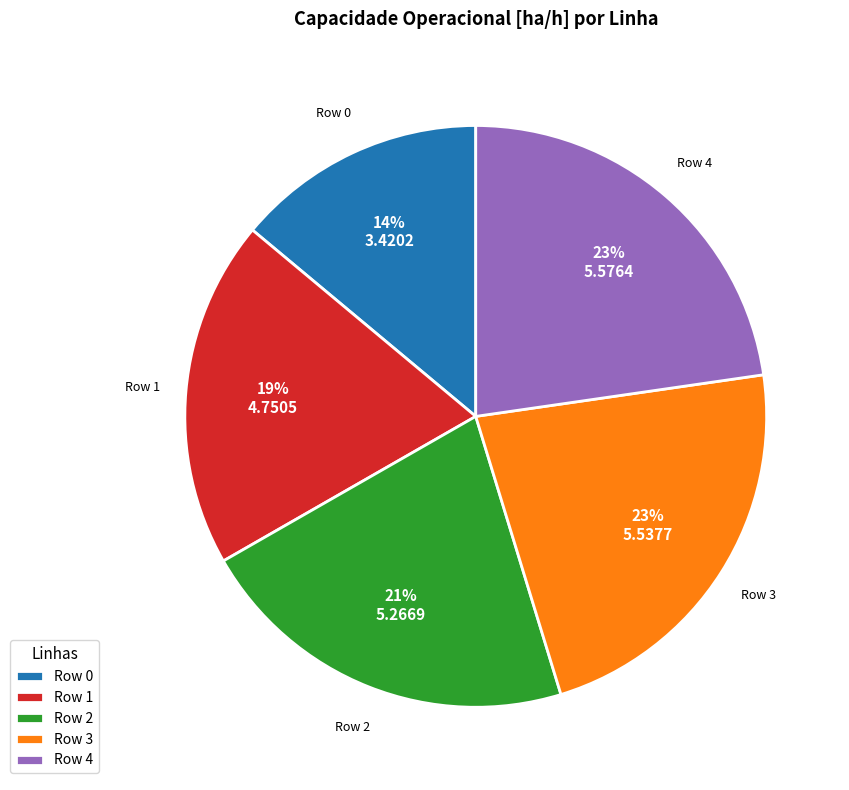

To the nearest percent, what is the difference between the largest and smallest slice percentages?

9%